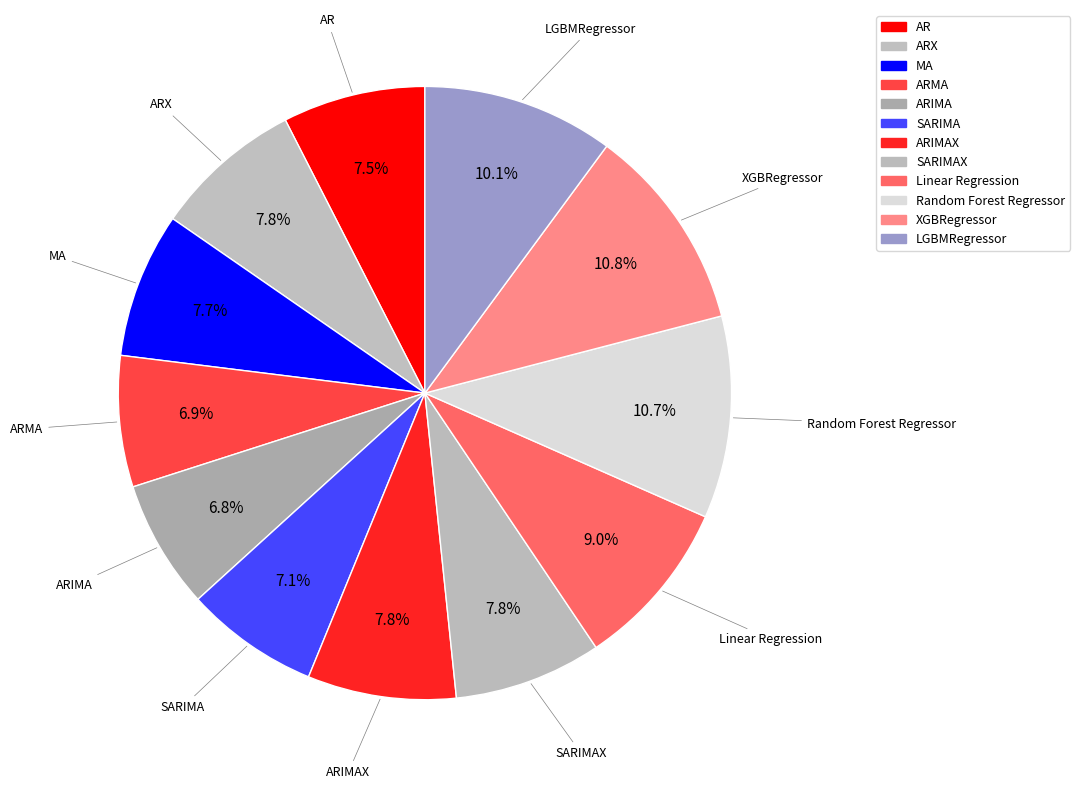

Which slice is the largest?

XGBRegressor